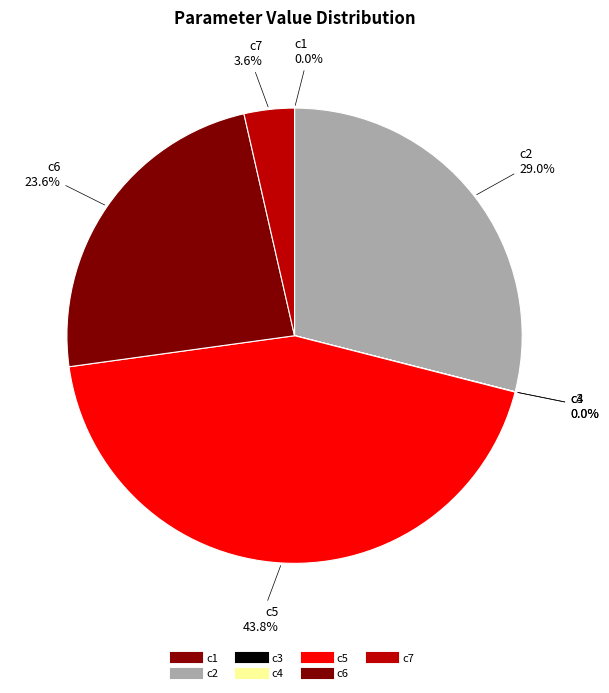

To the nearest percent, what is the average slice percentage?

14%